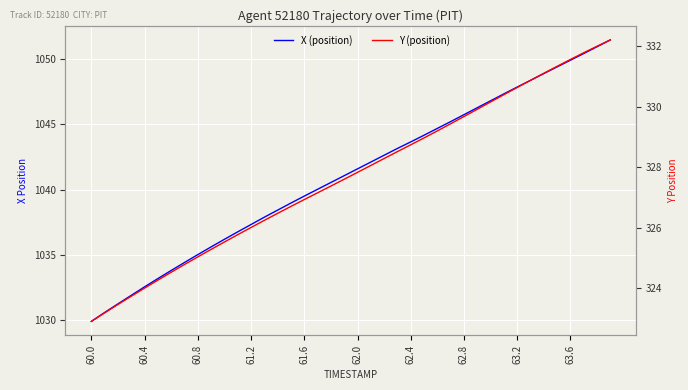

What is the difference between the maximum and minimum values in the X (position) series?

21.5